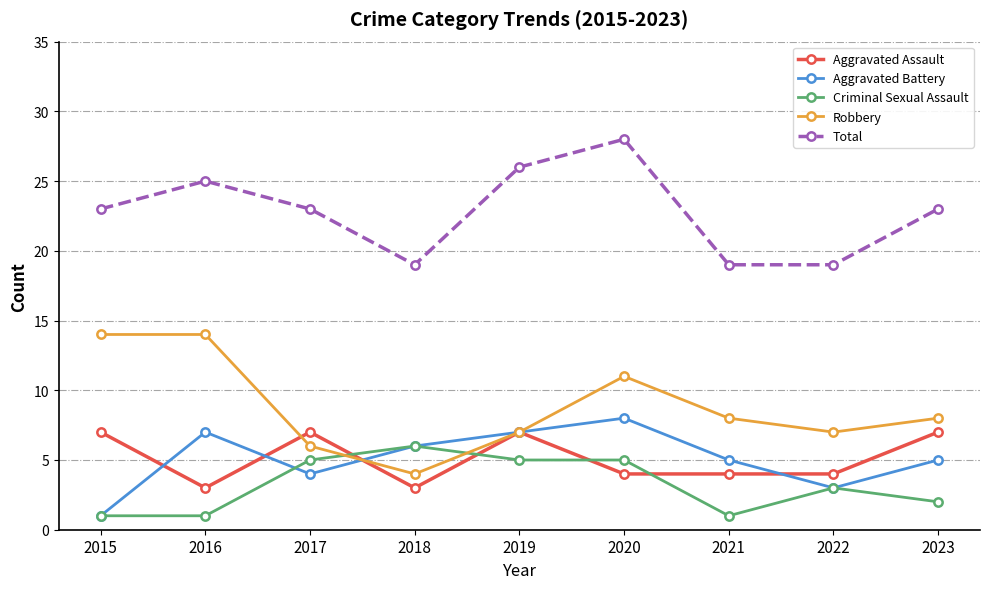

What is the value of the Aggravated Battery point at the 9th from the left?

5